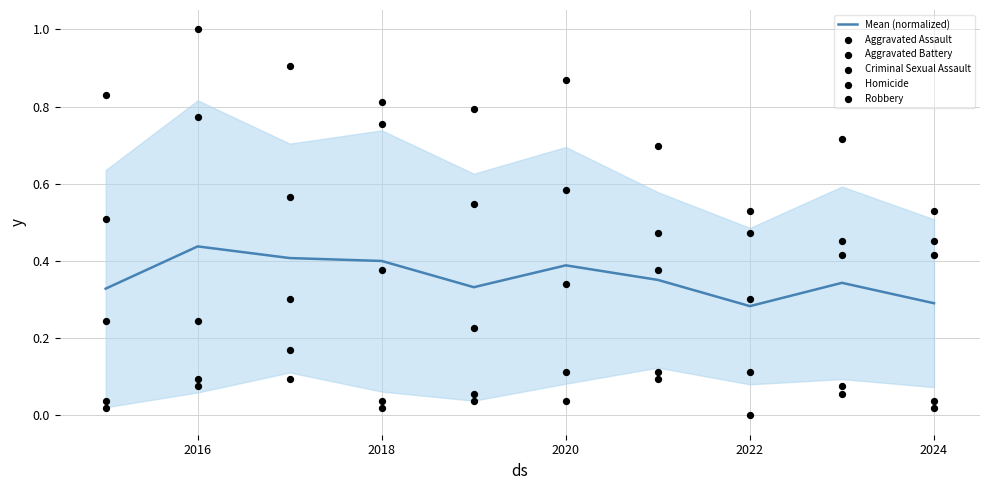

What are all the series names shown in the legend?

Mean (normalized), Aggravated Assault, Aggravated Battery, Criminal Sexual Assault, Homicide, Robbery